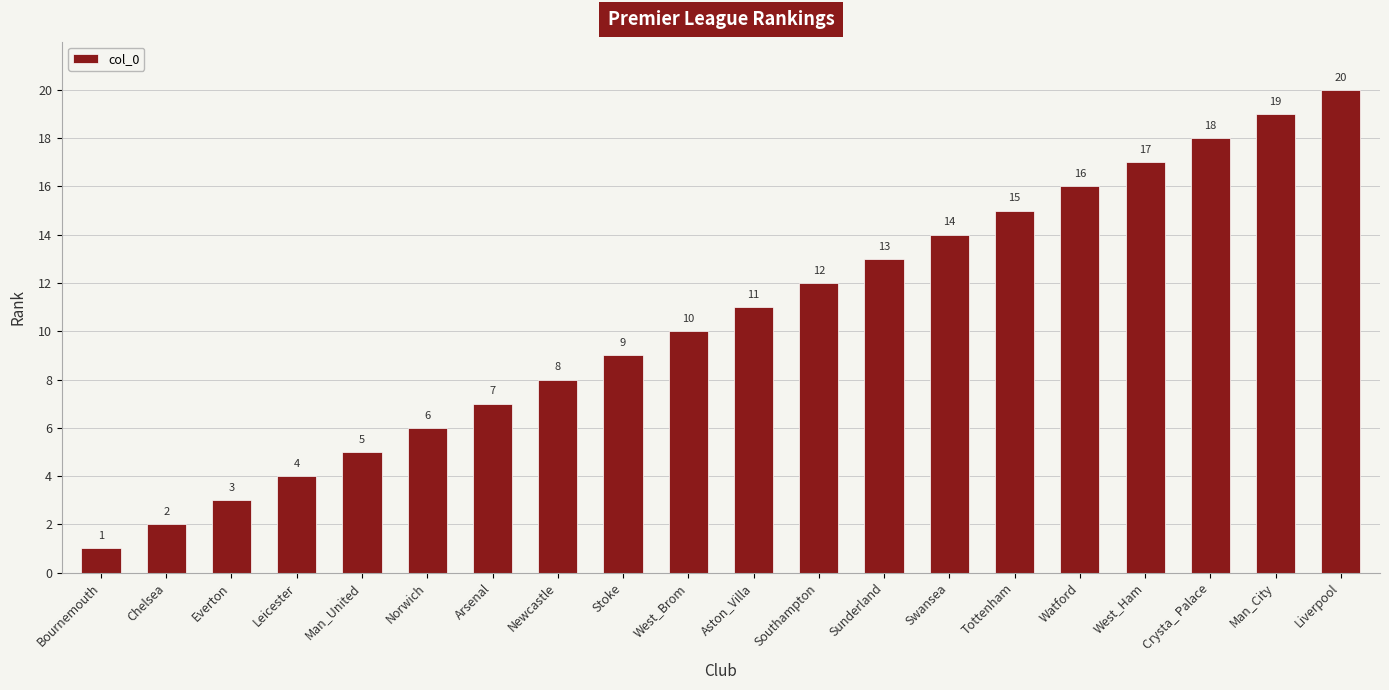

Which has a higher value, Everton or Bournemouth?

Everton